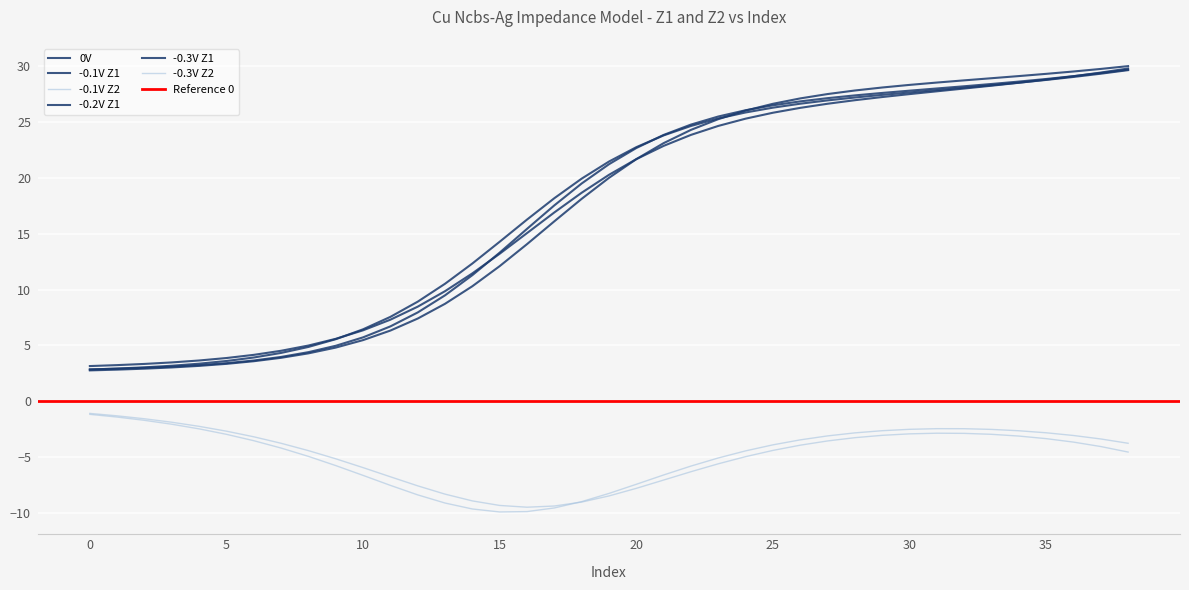

Which has a higher value, 15 or 36?

36